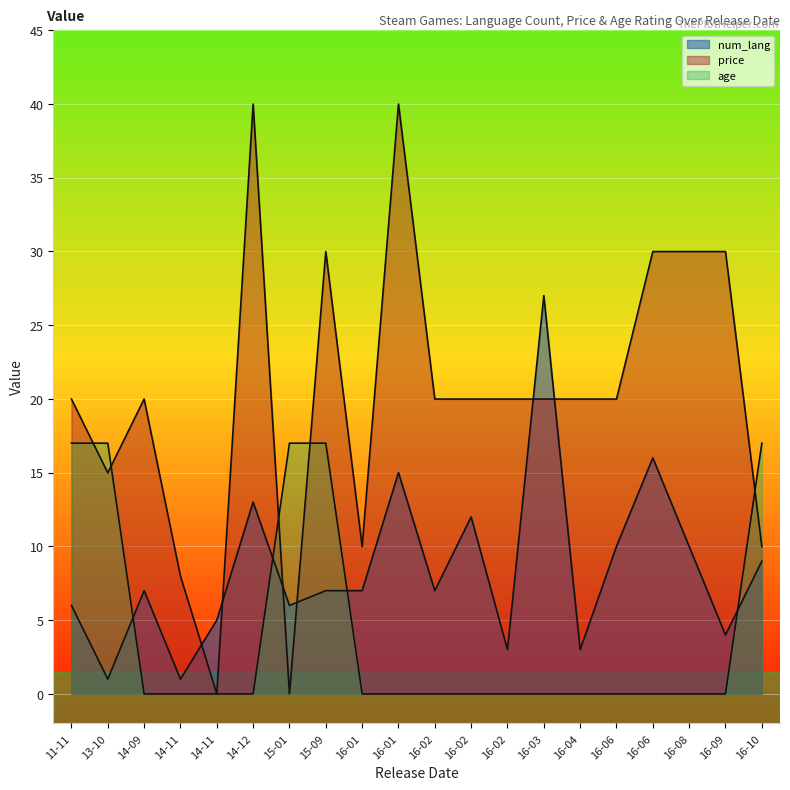

True or false: num_lang has more than 1 points higher than both neighbors.

True